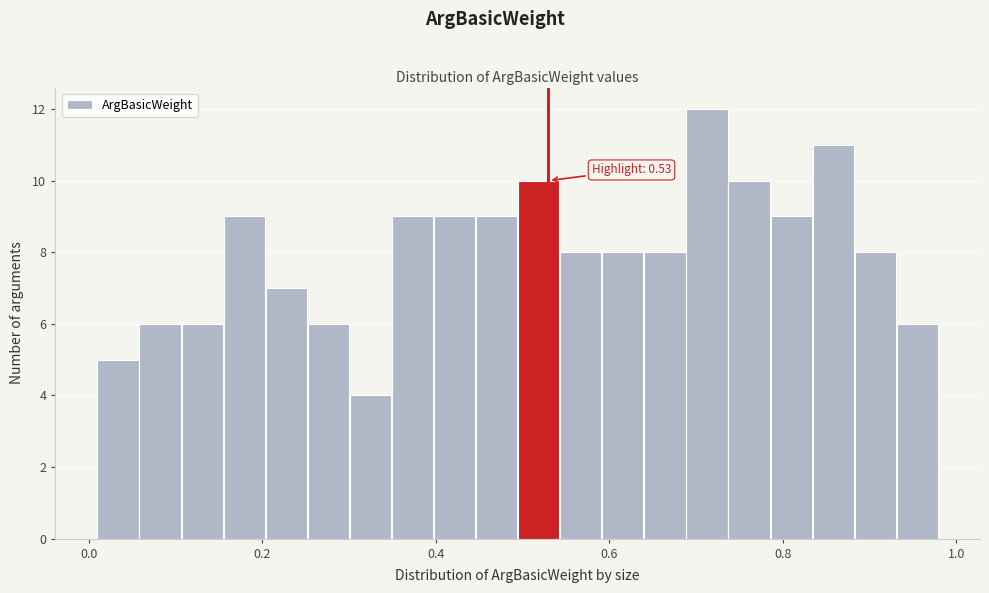

Around what value on the x-axis is the tallest bar? Give the approximate position of its centre, as read against the axis.

0.72